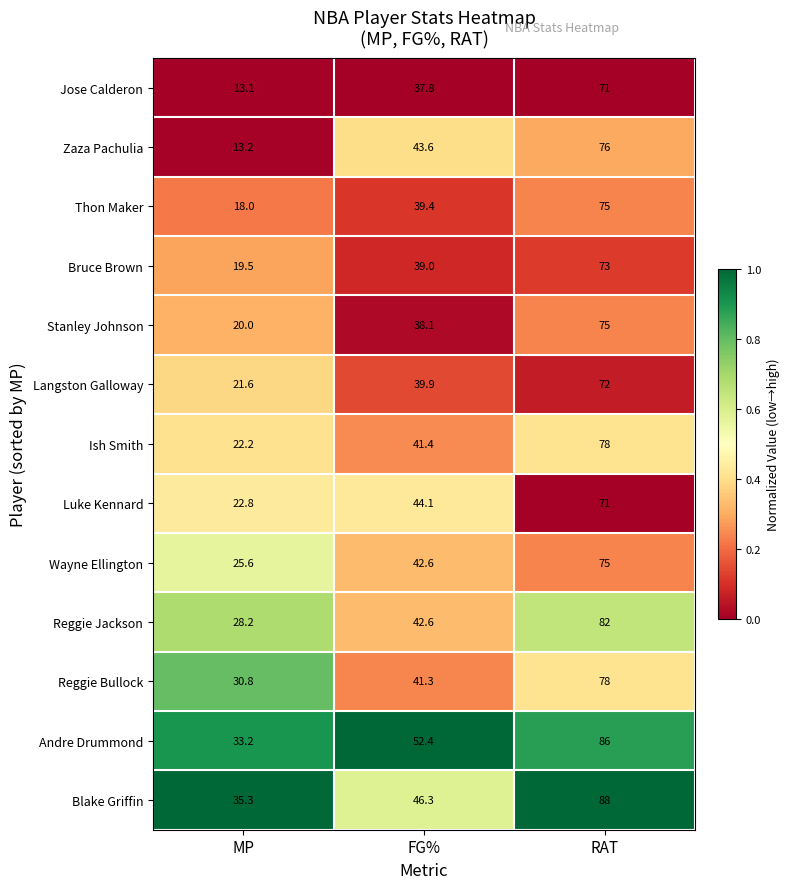

Where is Langston Galloway nearest to the value 46?

FG%